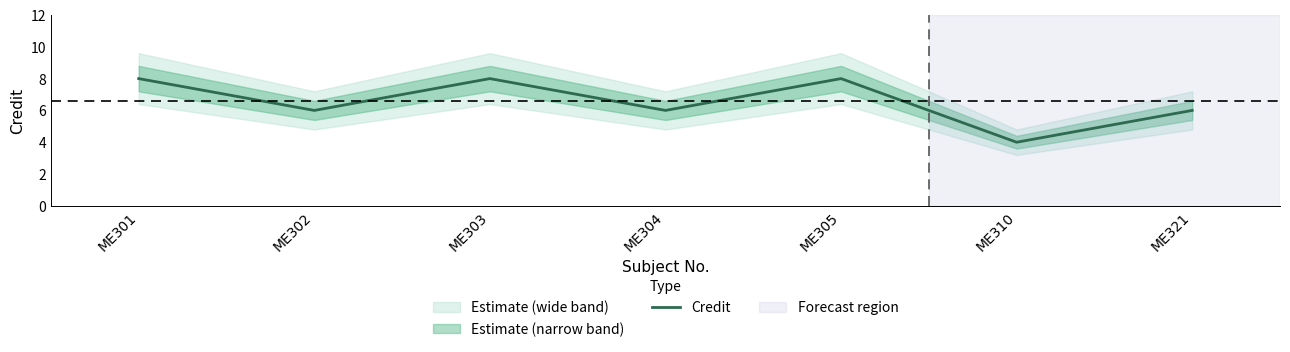

Rank the categories by value from highest to lowest.

ME301, ME303, ME305, ME302, ME304, ME321, ME310